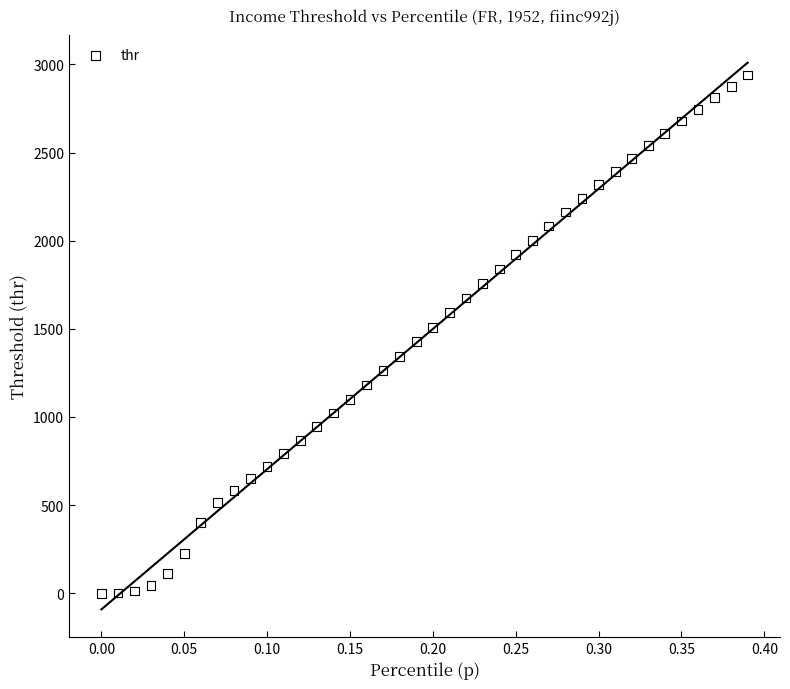

What is the range of Y values (max minus min)?

2939.5